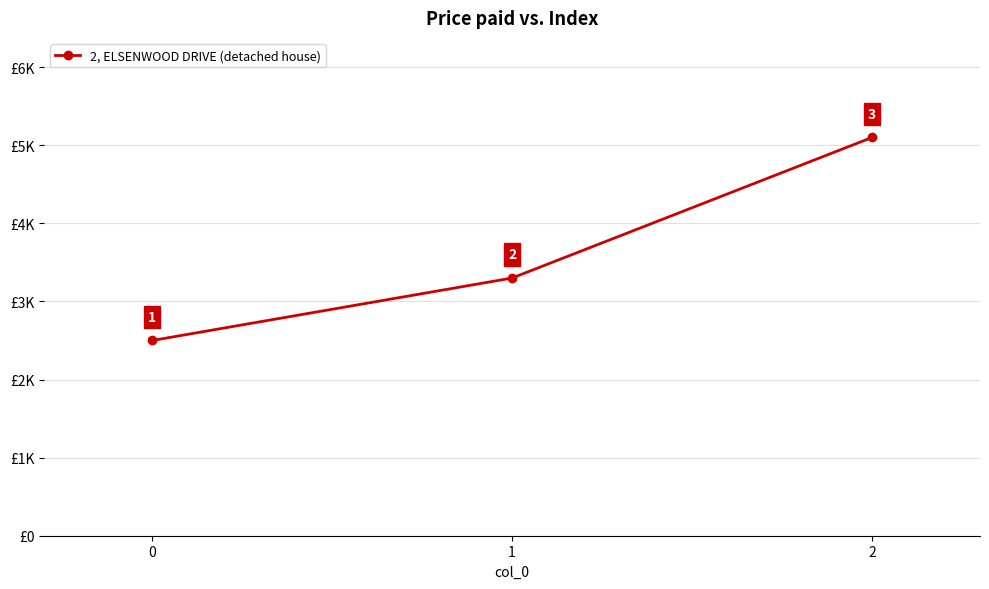

Reading left to right, extract all data points from this chart.

2500	3300	5100